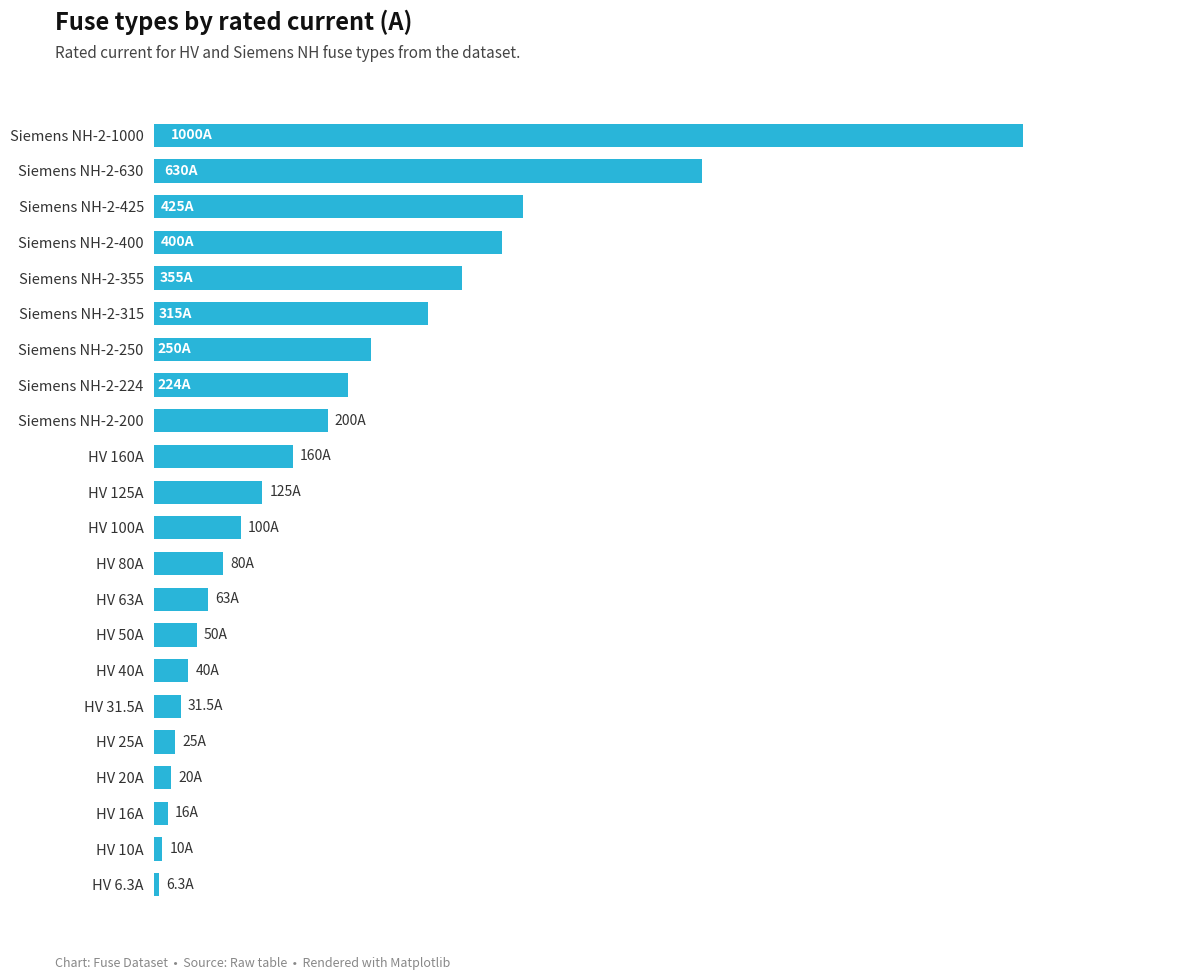

How many series are shown in this chart?

1